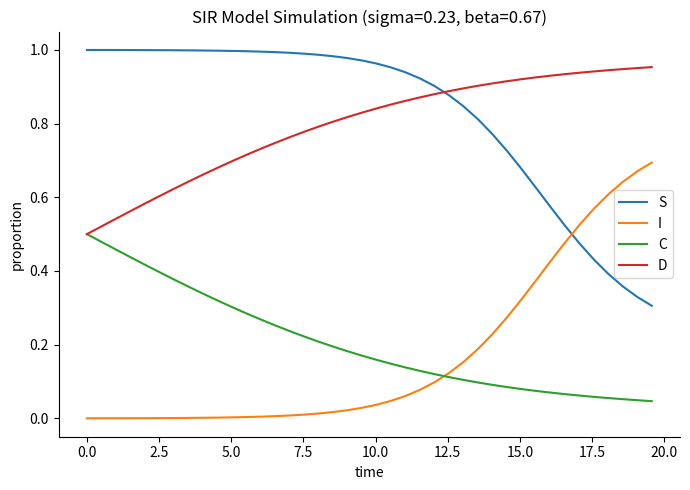

Rank the series by their maximum value, from lowest to highest.

C, I, D, S